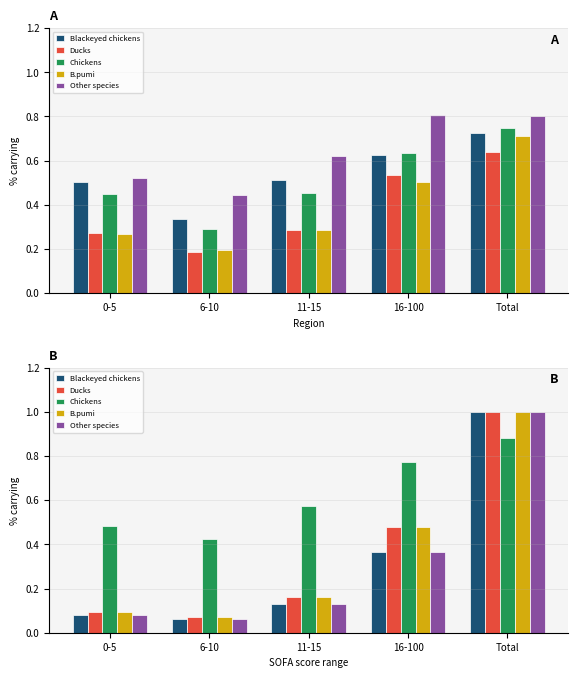

List the series in order of their peak value, highest first.

Blackeyed chickens, Ducks, B.pumi, Other species, Chickens